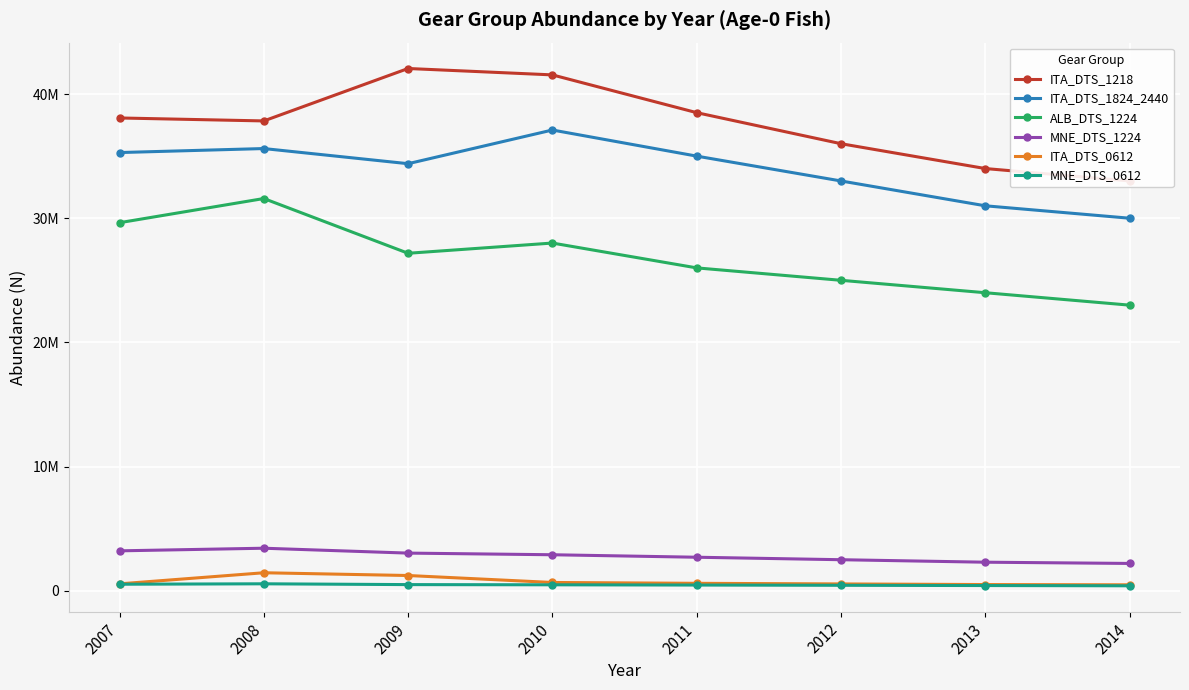

What is the sum of the MNE_DTS_1224 values at 2010 and 2014?

5100000.0